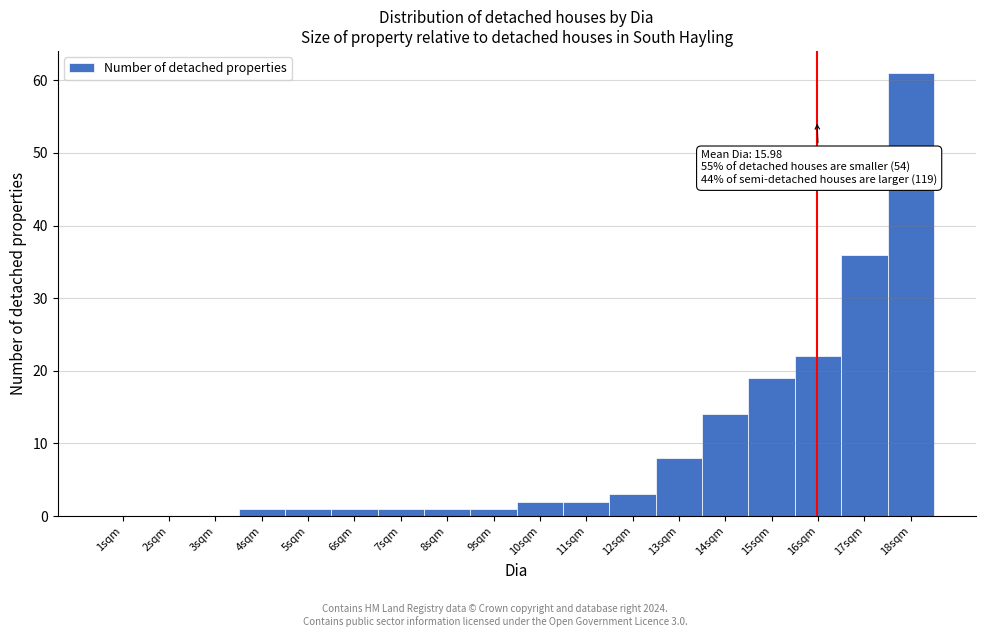

Which range on the x-axis has the tallest bar?

17.5 to 18.5